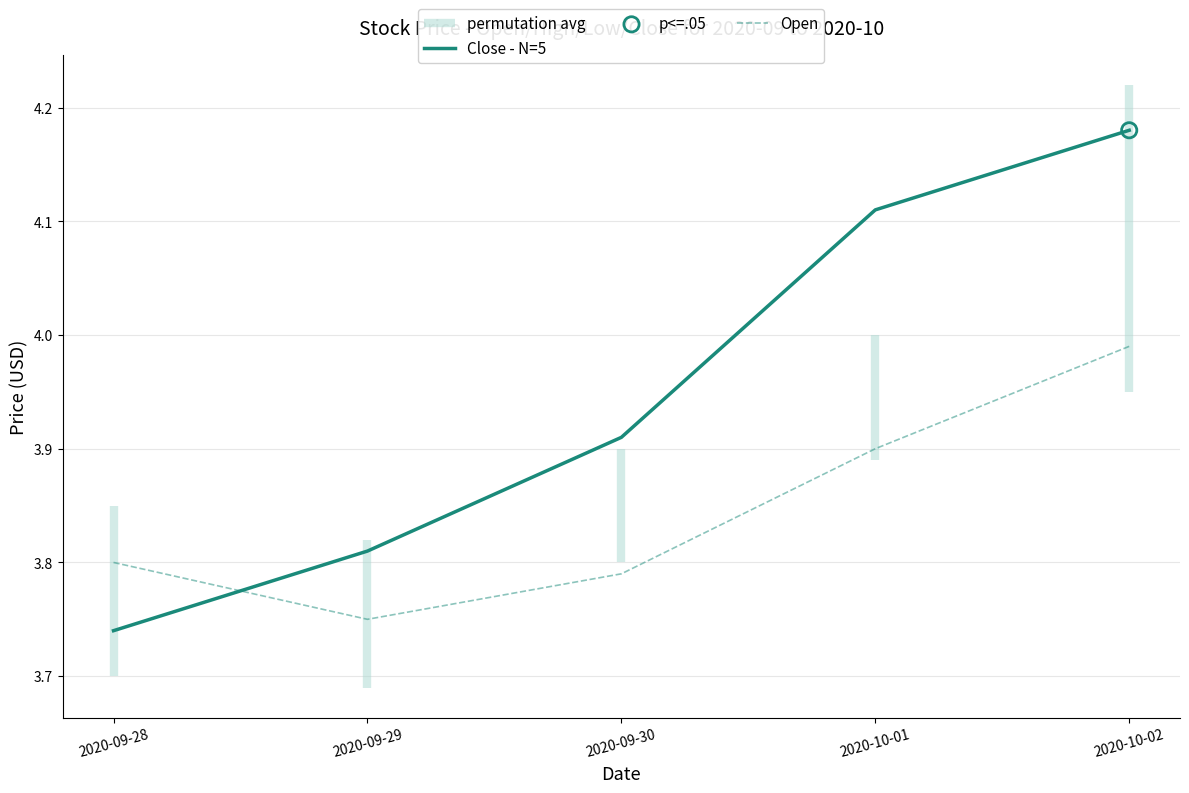

Which series reaches the maximum Y coordinate?

Close - N=5